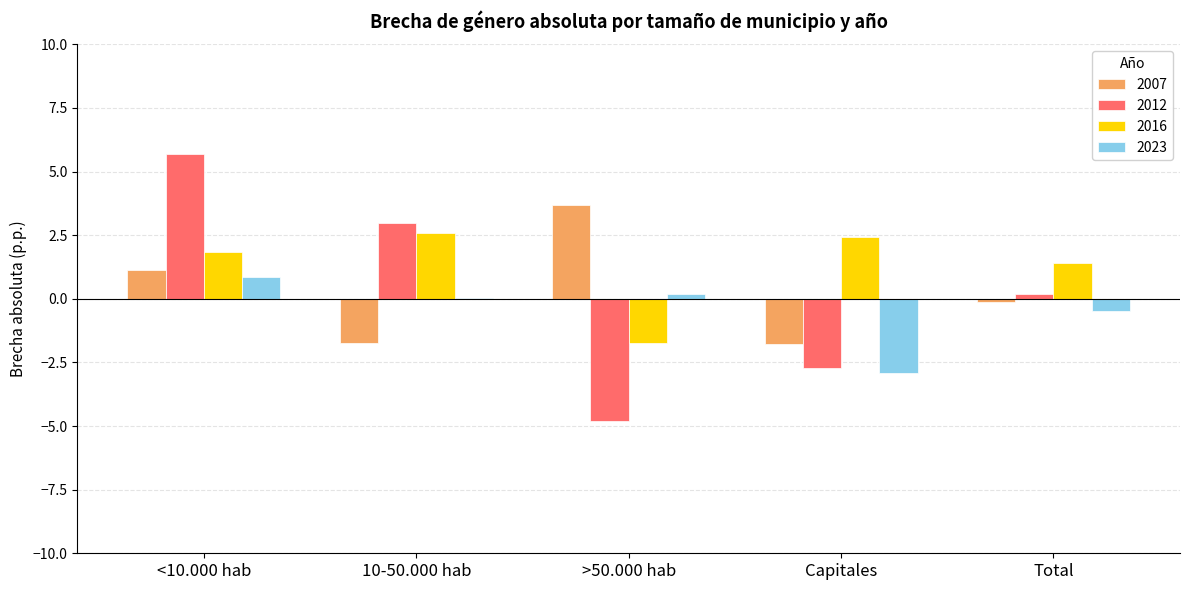

How many values in the 2012 series exceed 0?

3